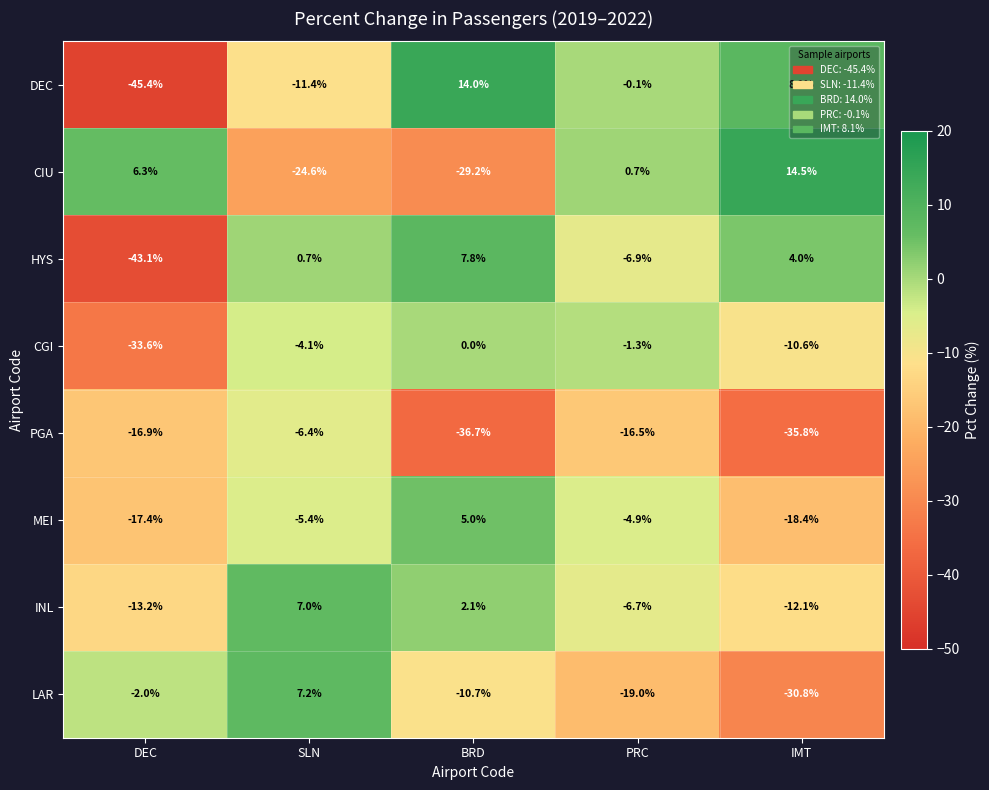

What is the sum of the DEC values at DEC and SLN?

-56.8